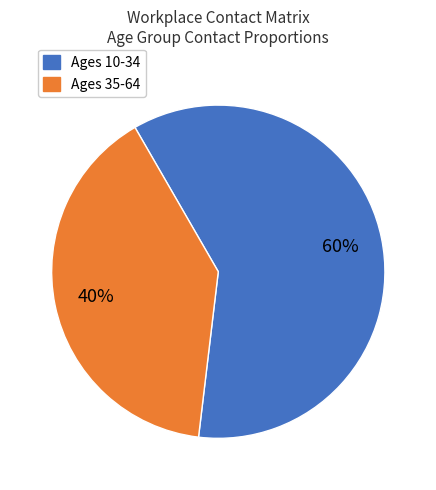

Do Ages 10-34 and Ages 35-64 together represent more than half of the pie?

Yes